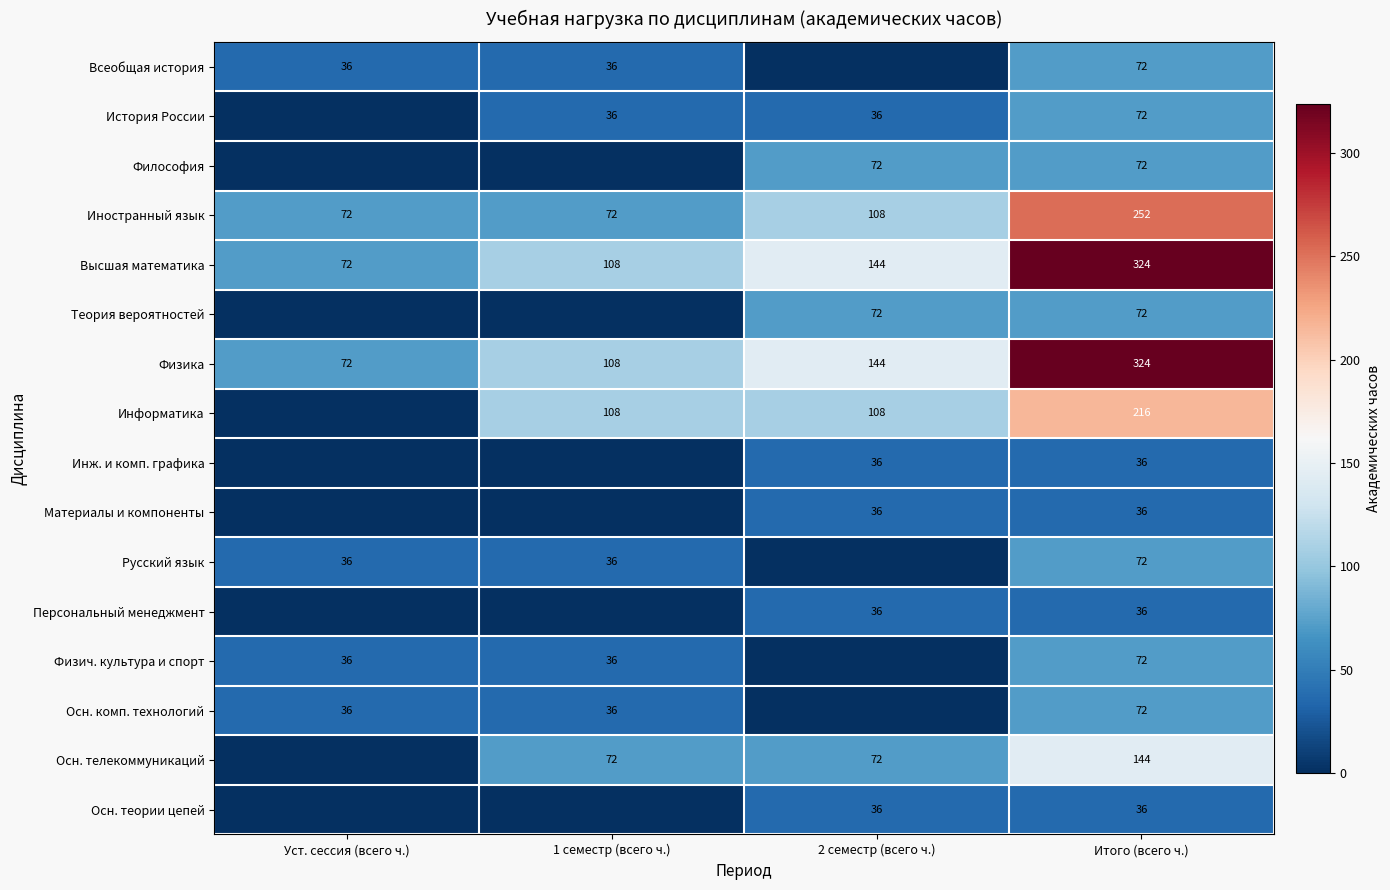

The История России series shows 51 at 2 семестр (всего ч.). True or false?

False